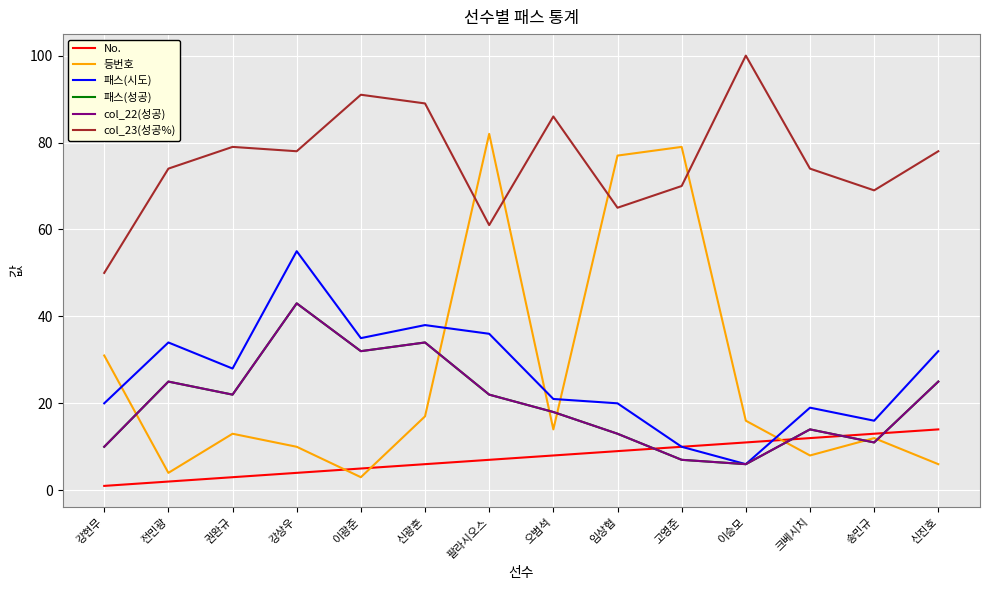

Does the chart have visible grid lines?

Yes